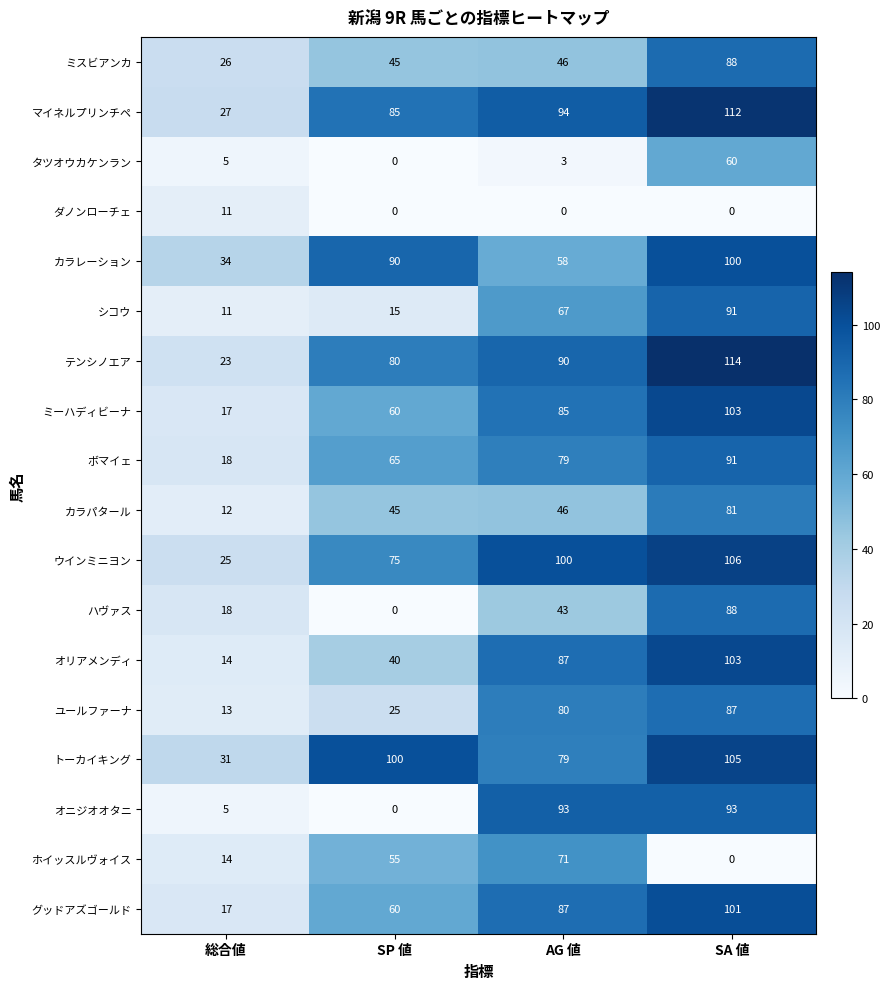

The value of マイネルプリンチペ at SA 値 is 157. True or false?

False